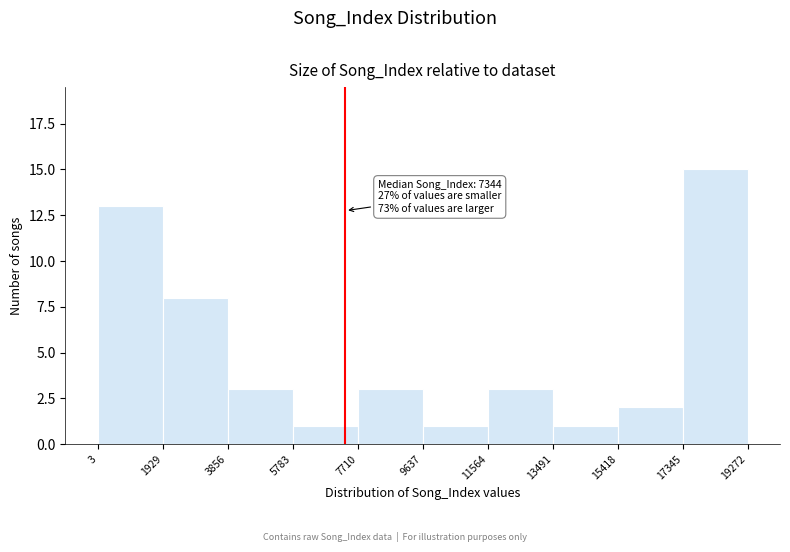

Which range on the x-axis has the tallest bar?

17345 to 19272